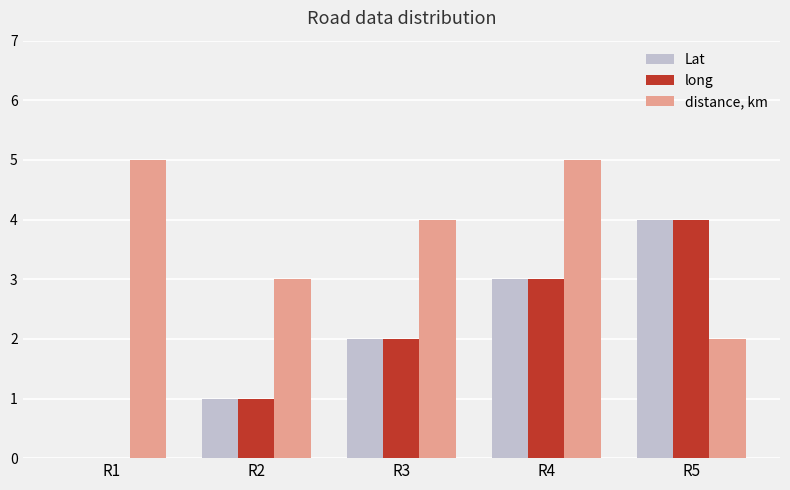

What are all the series names shown in the legend?

Lat, long, distance, km